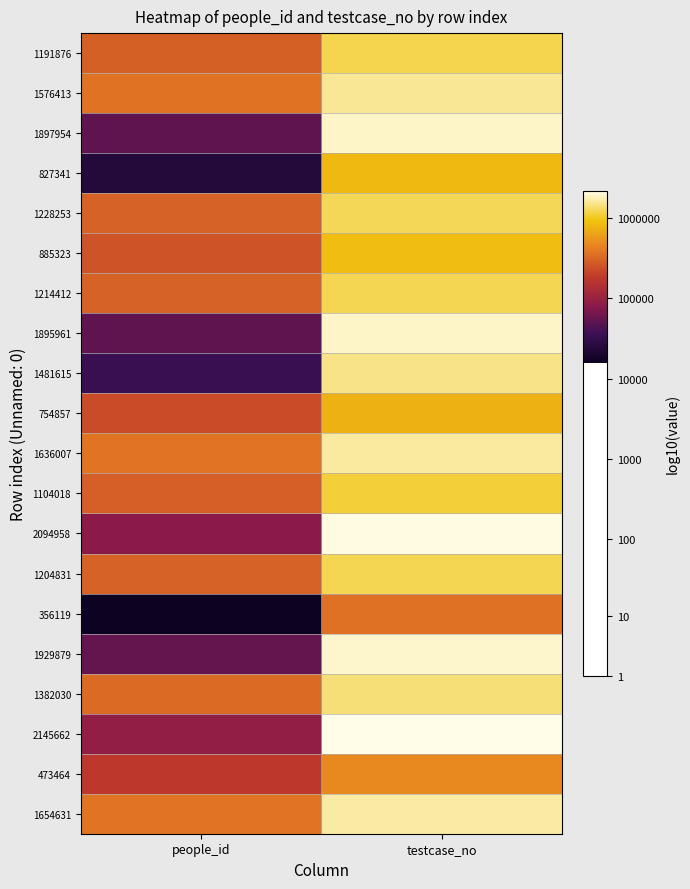

What is the difference between the highest and lowest values at people_id?

1.4